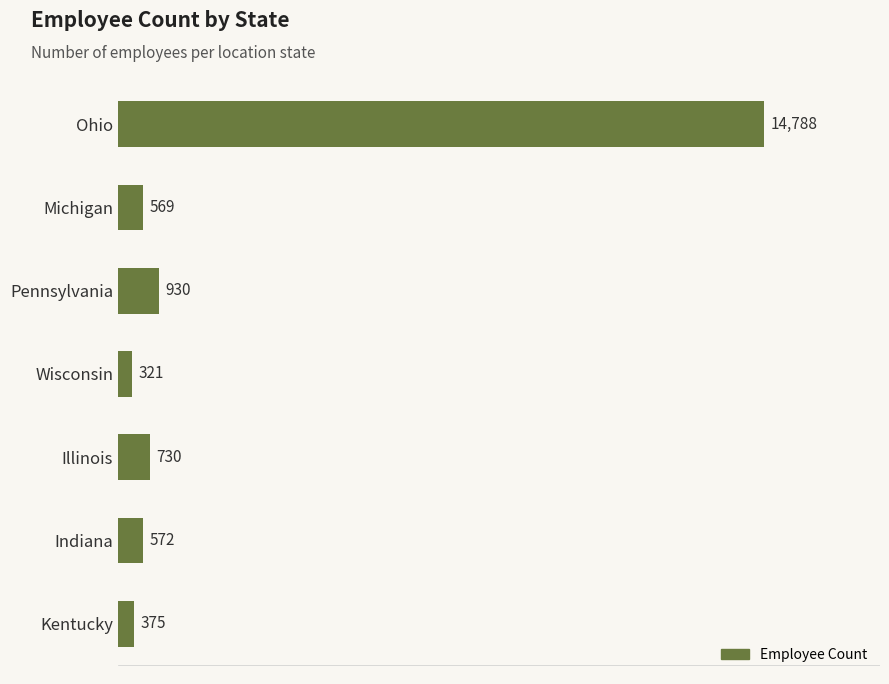

True or false: the data shows 10267 at Ohio.

False